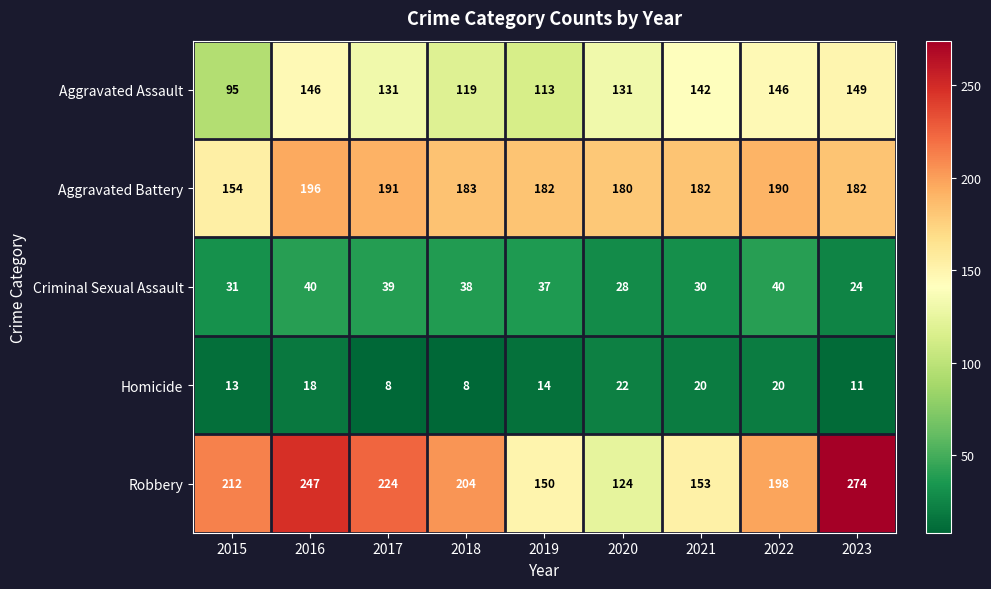

What is the average value of the Aggravated Battery series?

182